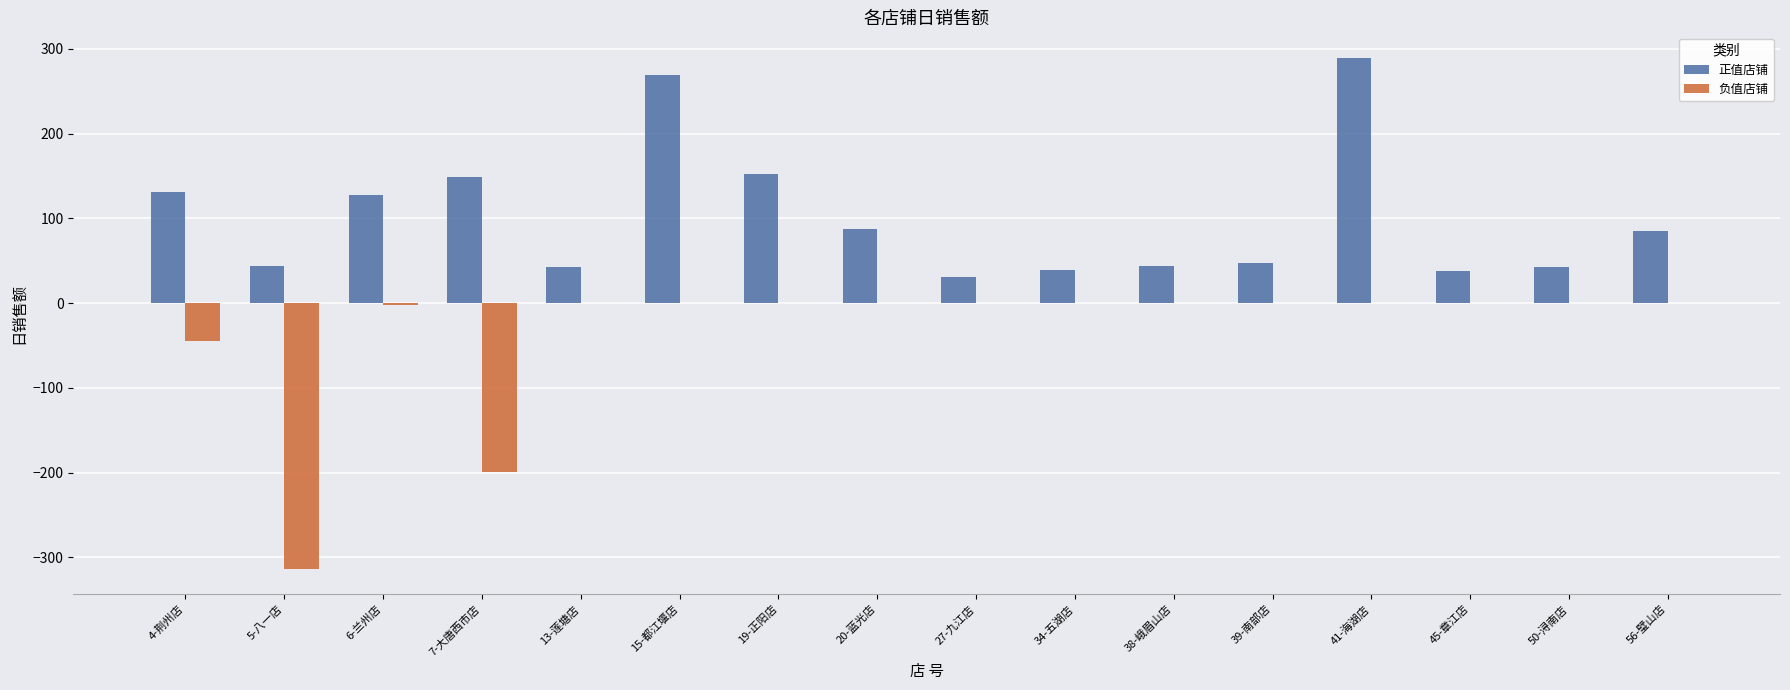

What are all the series names shown in the legend?

正值店铺, 负值店铺